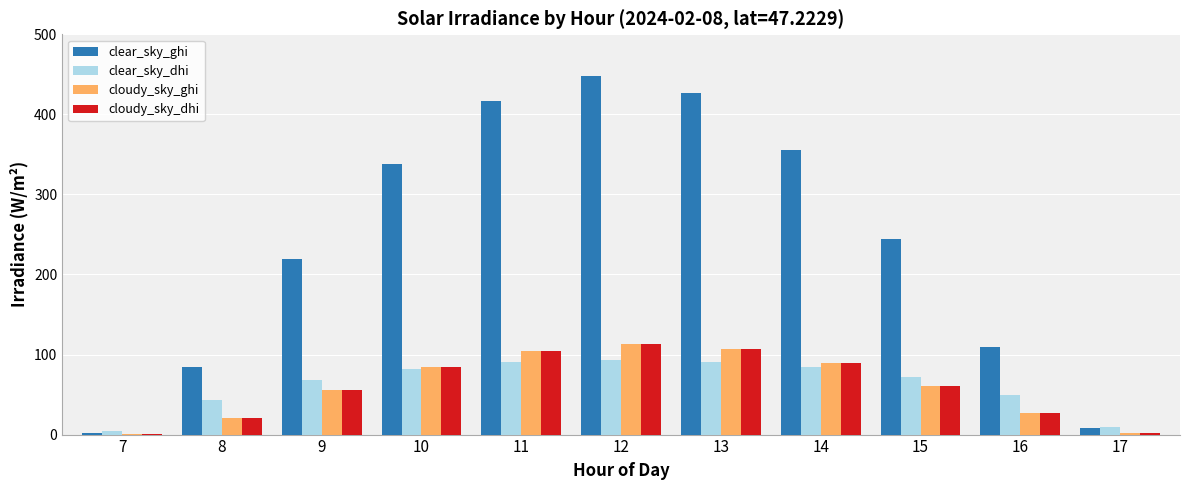

What is the sum of the clear_sky_dhi values at 12 and 17?

102.5